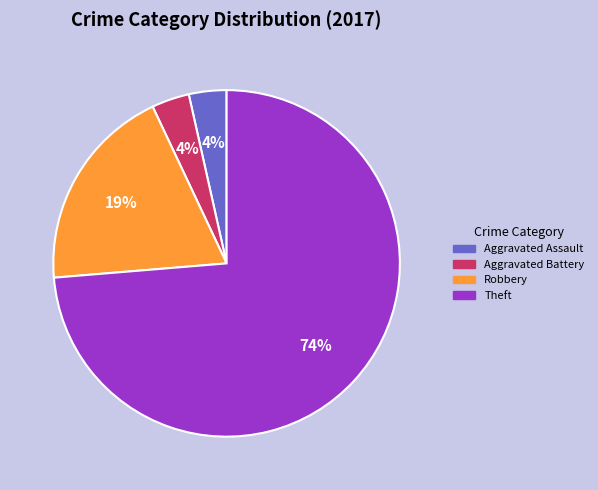

How many segments does this pie chart have?

4